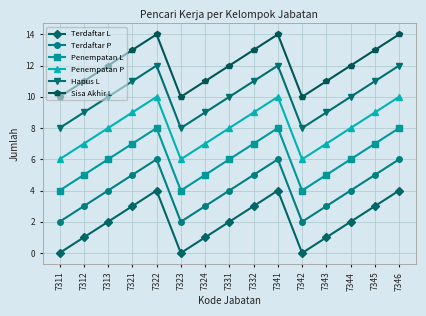

How many interior local peaks does the Penempatan P series have?

2